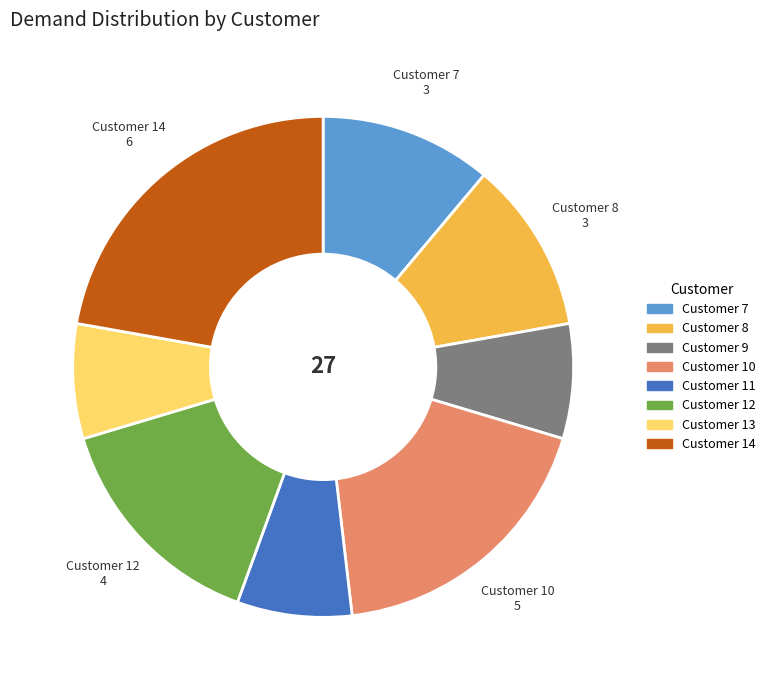

Approximately how many times larger is the value at Customer 11 compared to Customer 7?

0.7